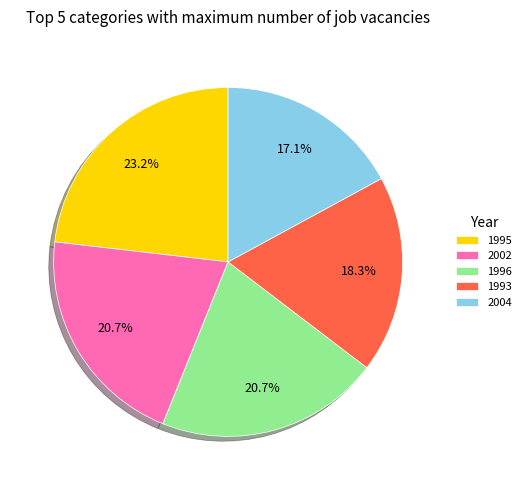

How many slices are in this pie chart?

5